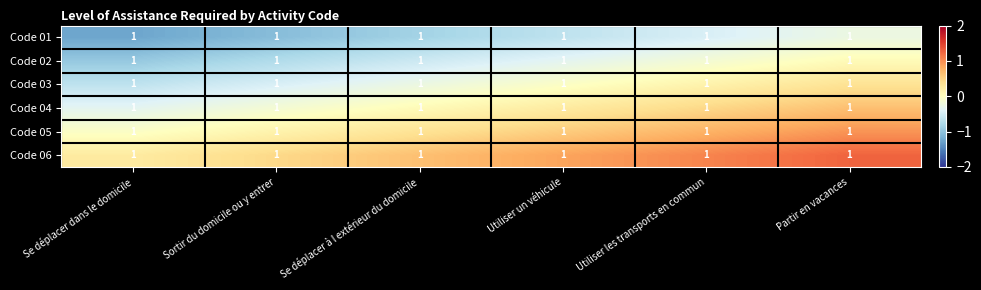

The value of Code 05 at Utiliser les transports en commun is 1.1. True or false?

False